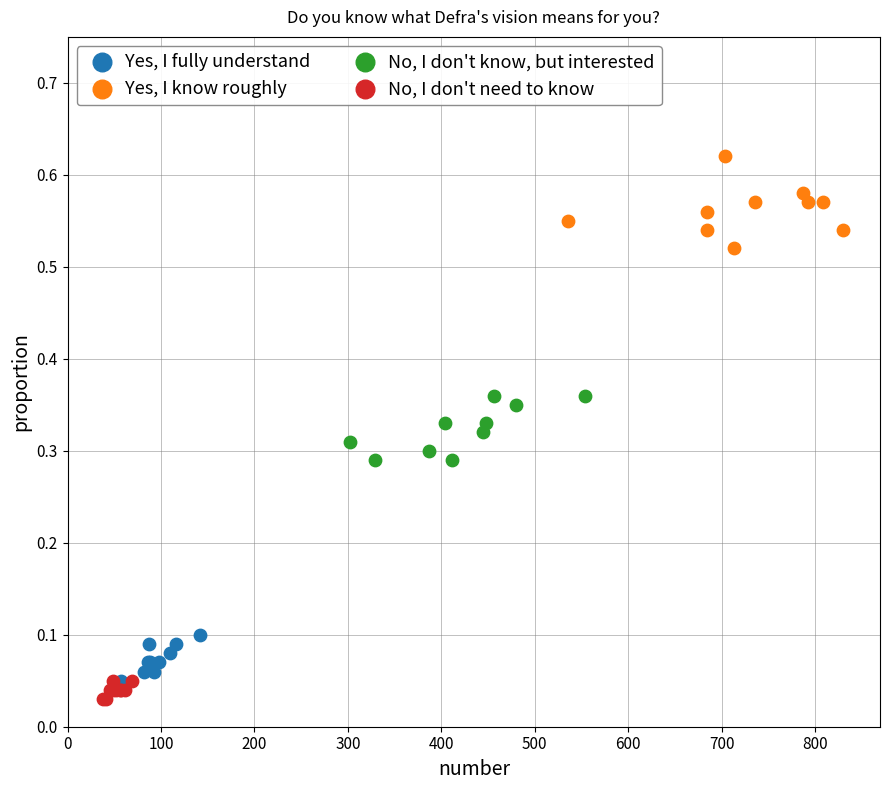

Which series contains the highest Y value?

Yes, I know roughly